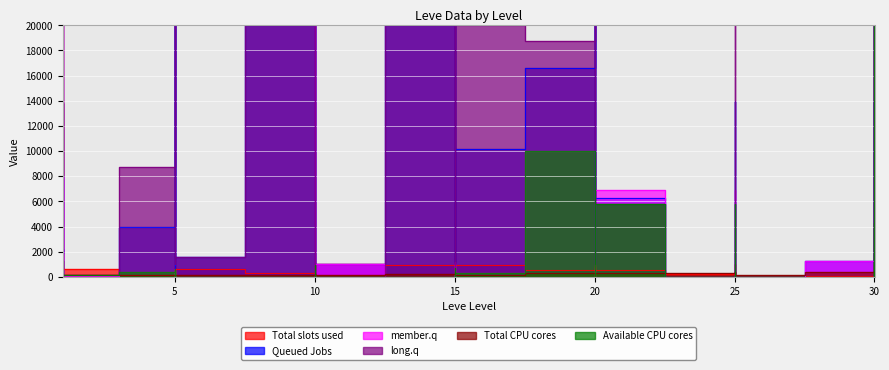

Which category has the lowest value across all series?

25